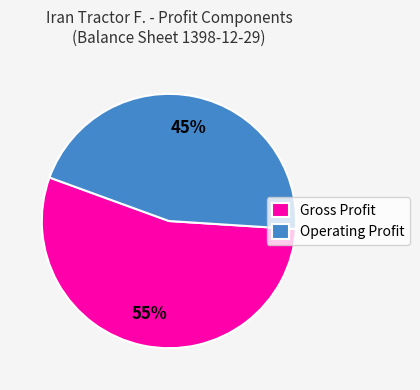

Which category has the biggest portion of the pie?

Gross Profit